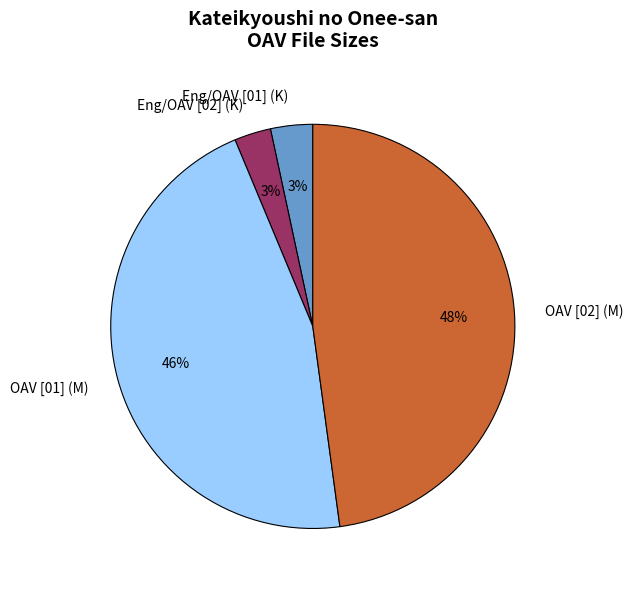

Count the number of slices in the pie.

4